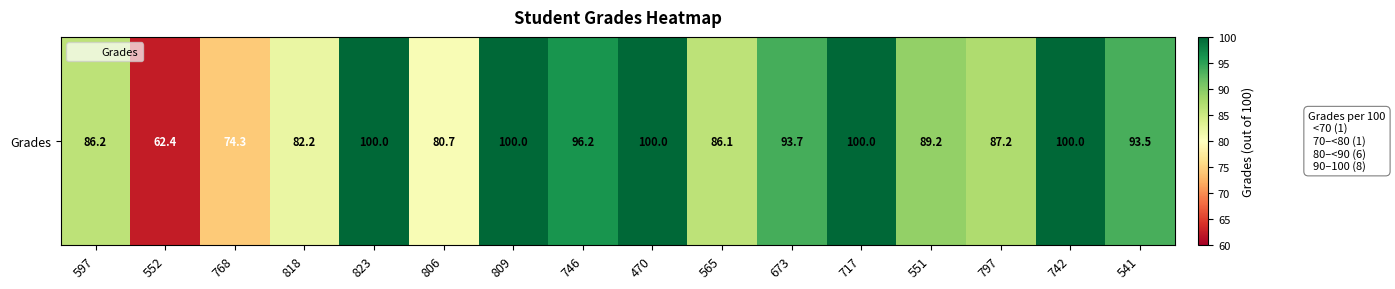

List the labels in order of value, smallest first.

552, 768, 806, 818, 565, 597, 797, 551, 541, 673, 746, 823, 809, 470, 717, 742